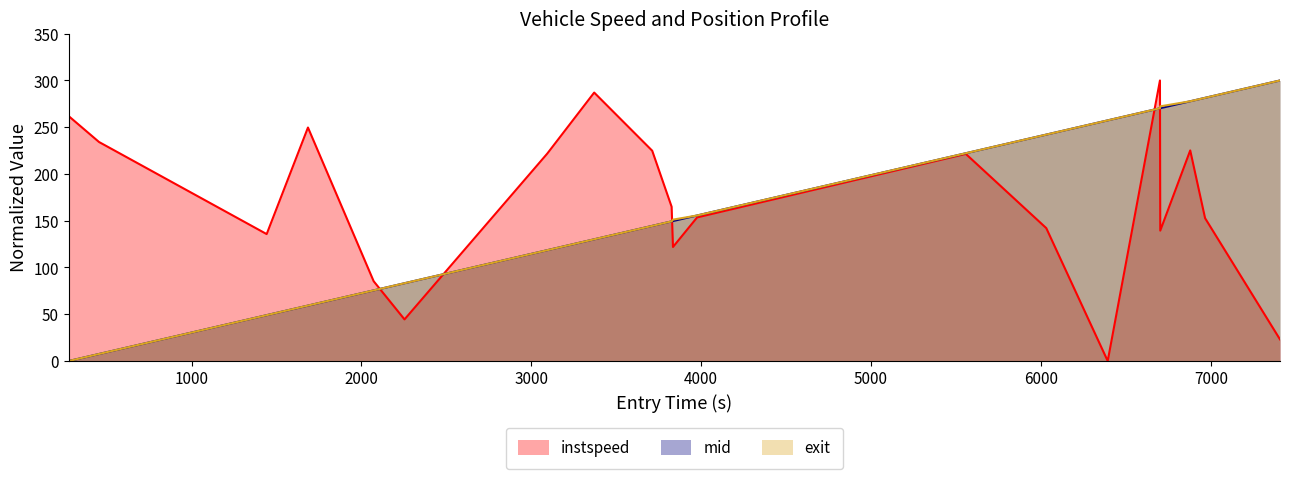

What is the maximum value shown in the chart?

300.0